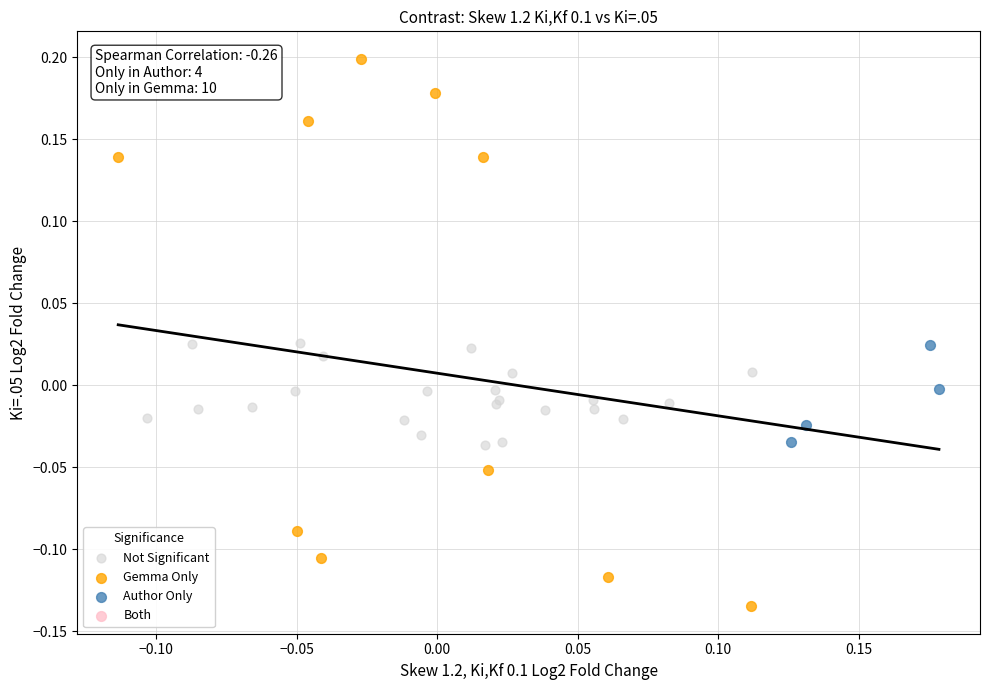

Which series has the largest Y range (max minus min)?

Gemma Only